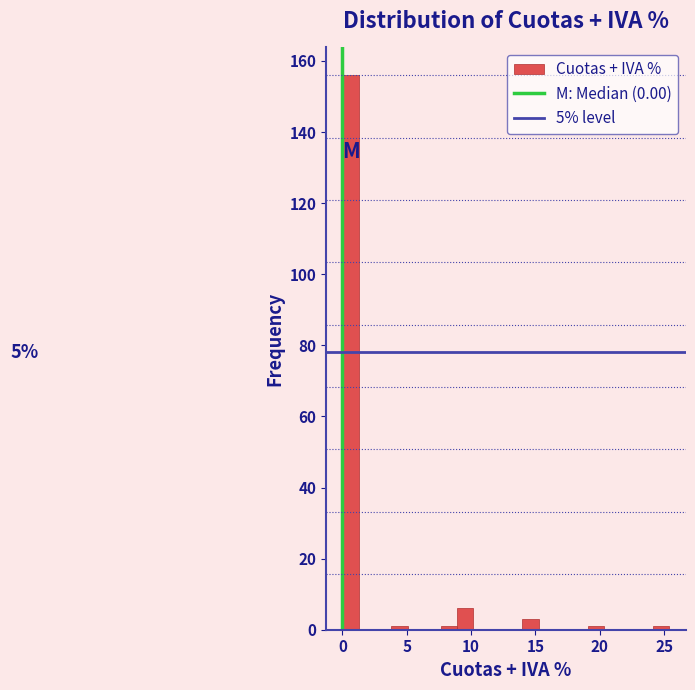

Read against the x-axis, roughly where is the centre of the tallest bar?

0.5